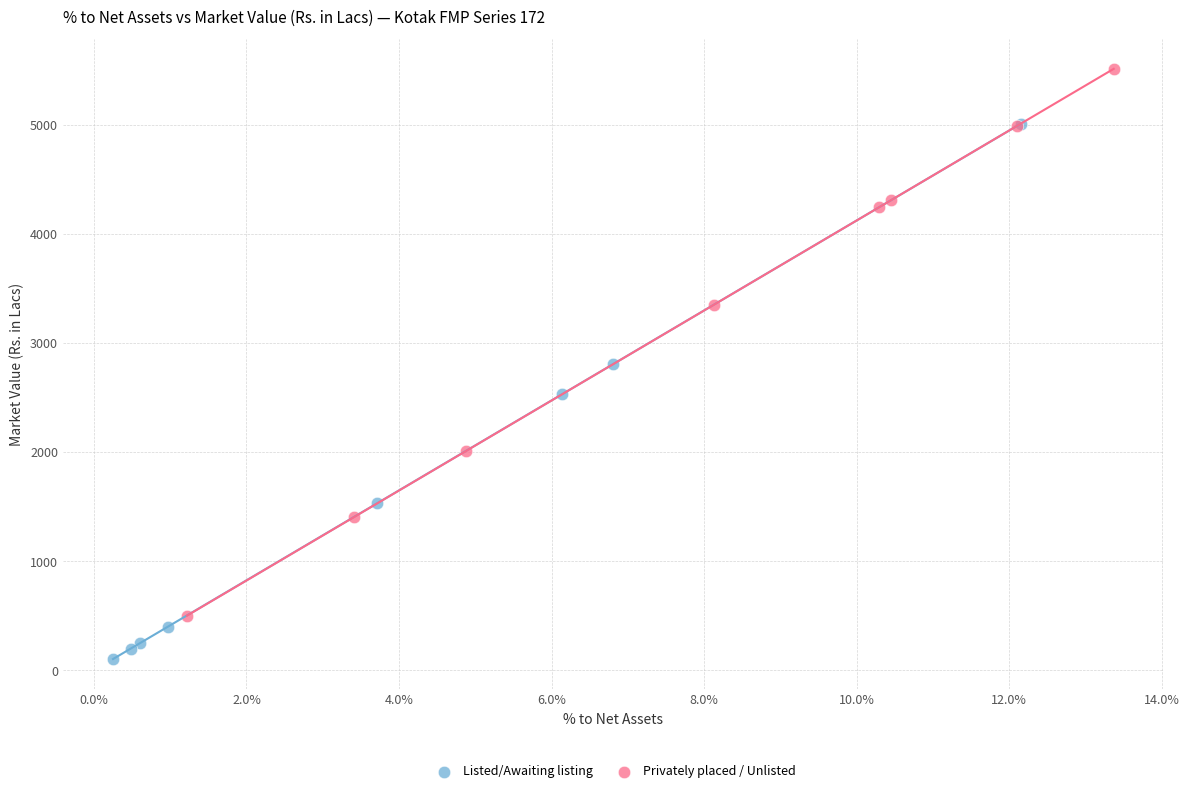

Which series contains the lowest Y value?

Listed/Awaiting listing